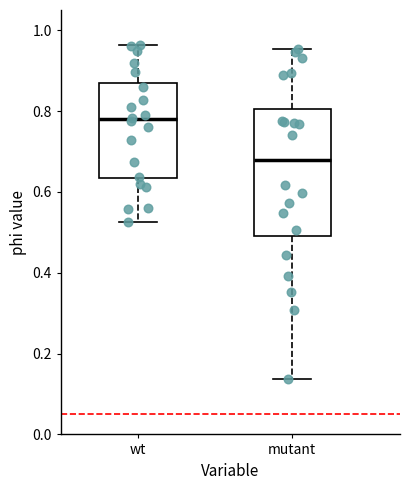

Which box is the tallest, from its lower edge to its upper edge?

mutant